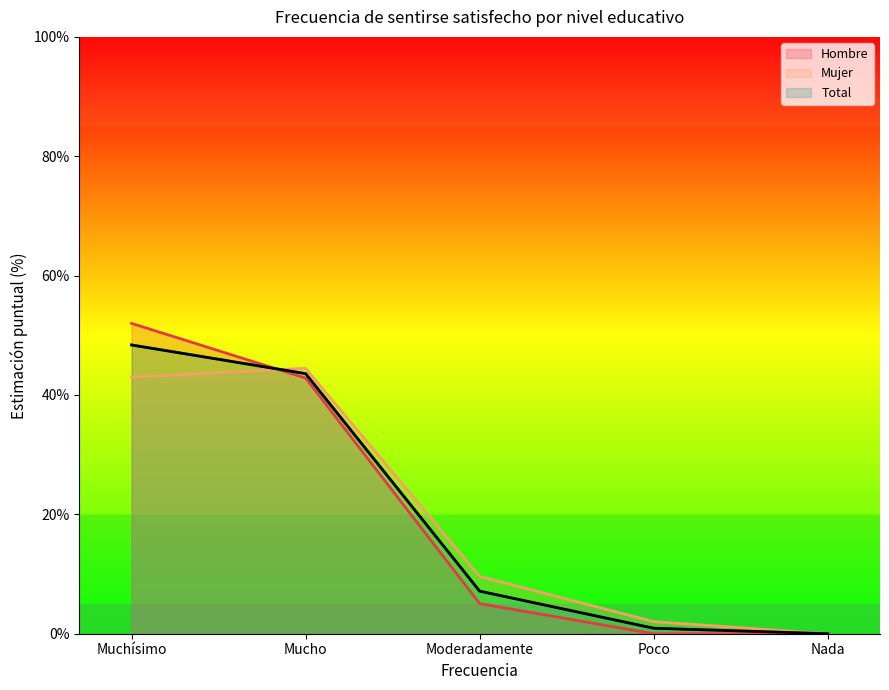

Where is the first local maximum for Mujer?

Mucho